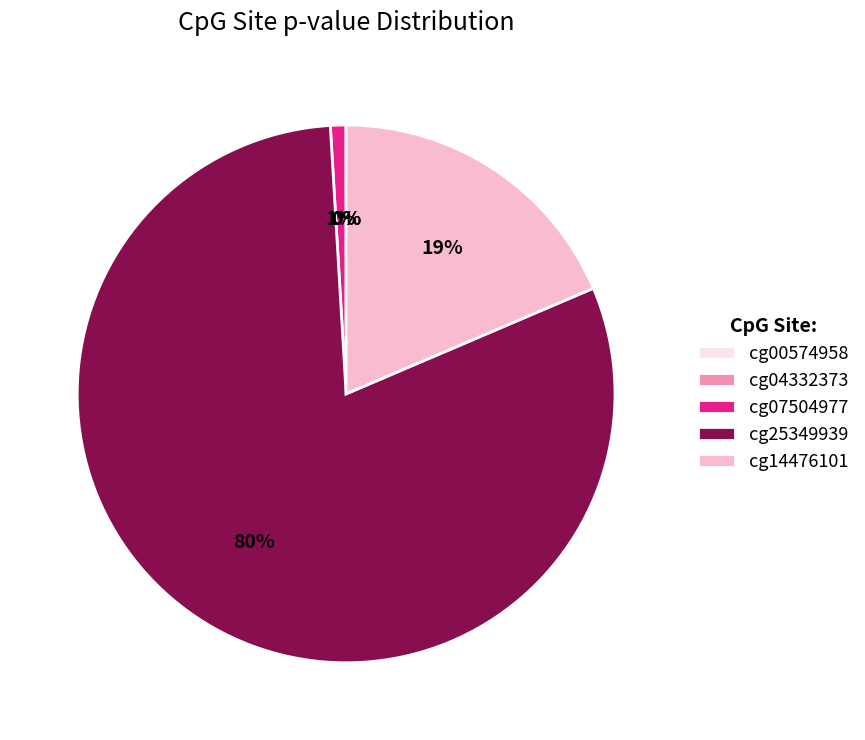

Which slice is the largest?

cg25349939